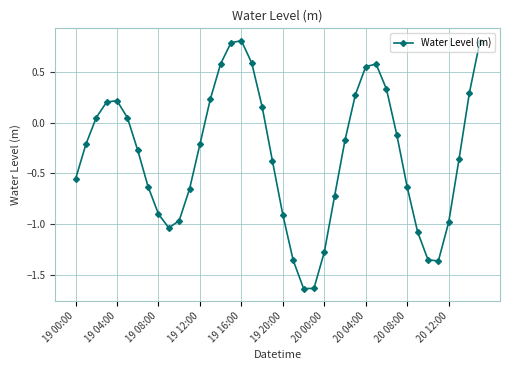

True or false: there are more than 0 points higher than both neighbors.

True